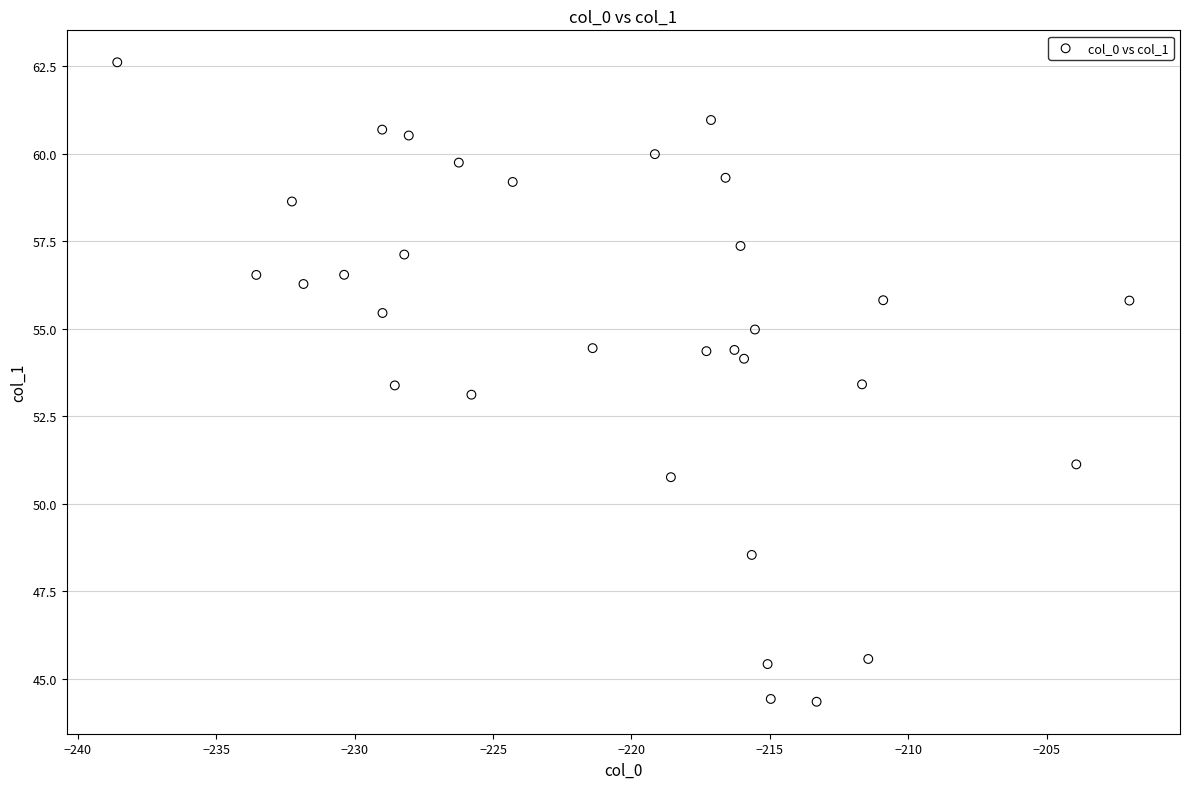

What is the range of X values (max minus min)?

36.6